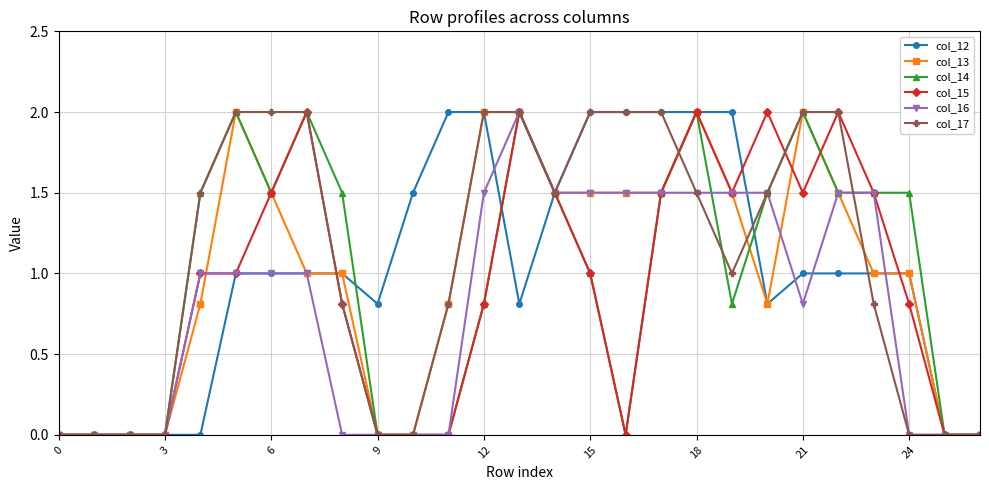

What is the value of the col_14 point at the 24th from the left?

1.5